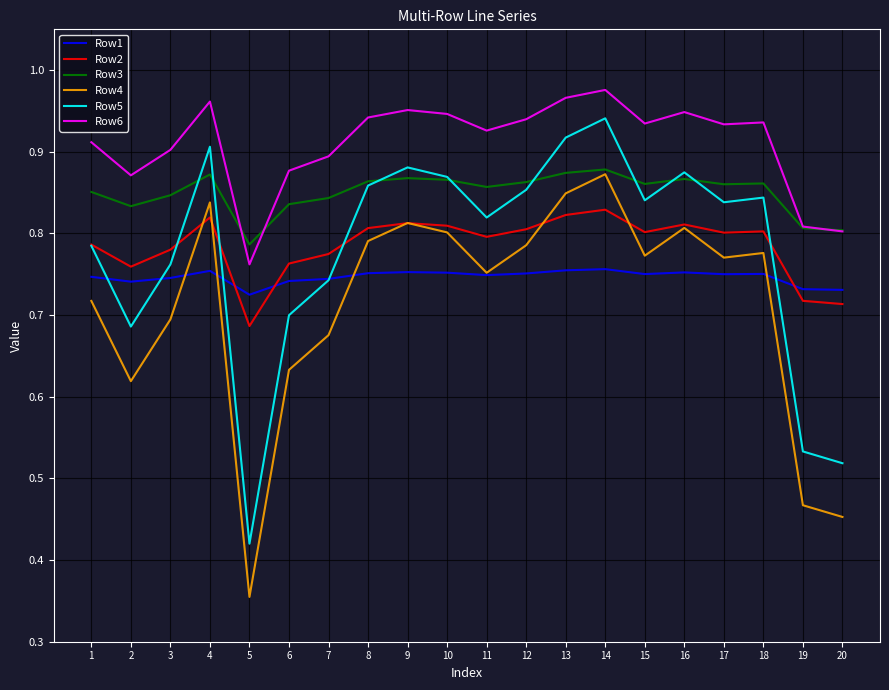

Which label corresponds to the smallest value in the chart?

5